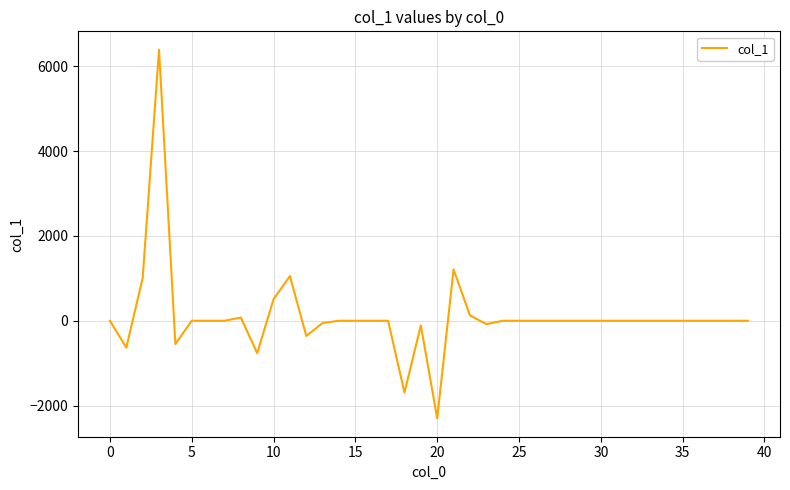

What is the greatest value displayed?

6390.7